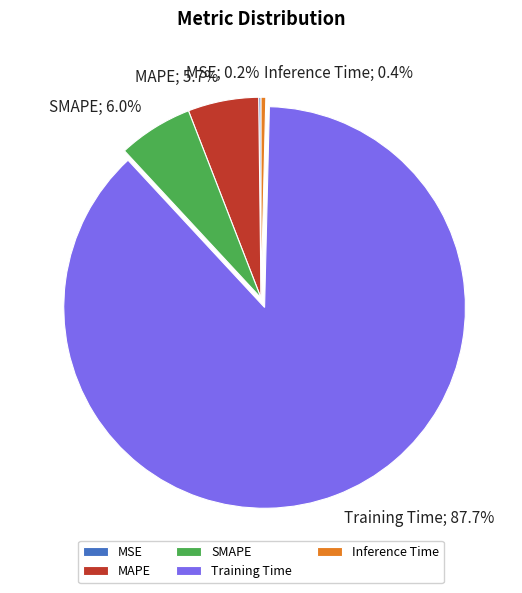

Is the sum of Training Time and SMAPE greater than half?

Yes